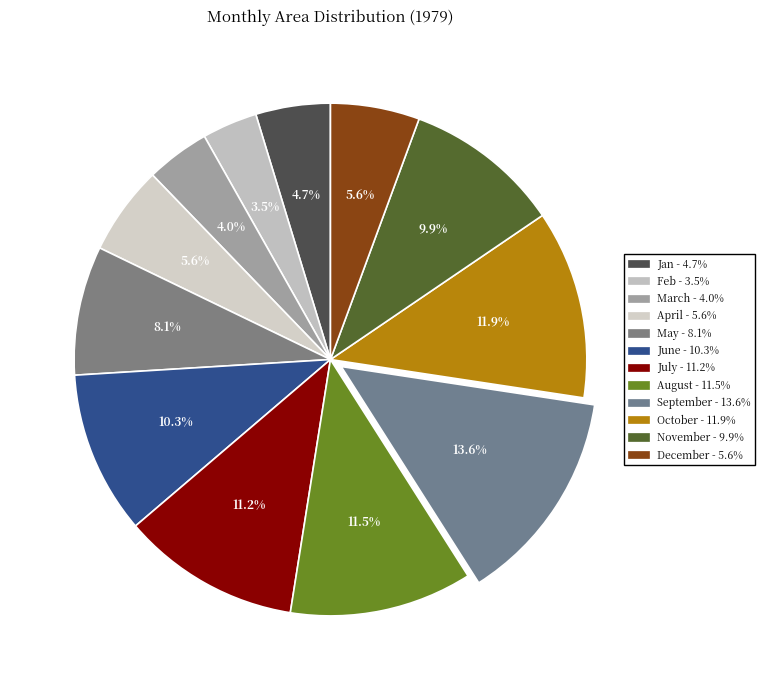

To the nearest percent, what percentage of the pie is May?

8%